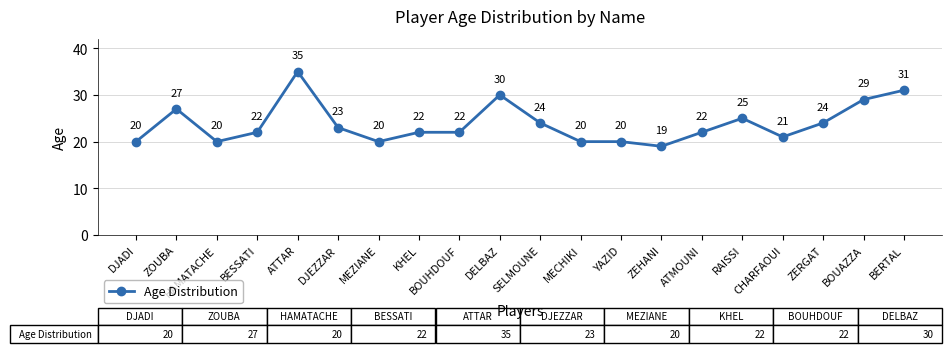

How many series are shown in this chart?

1